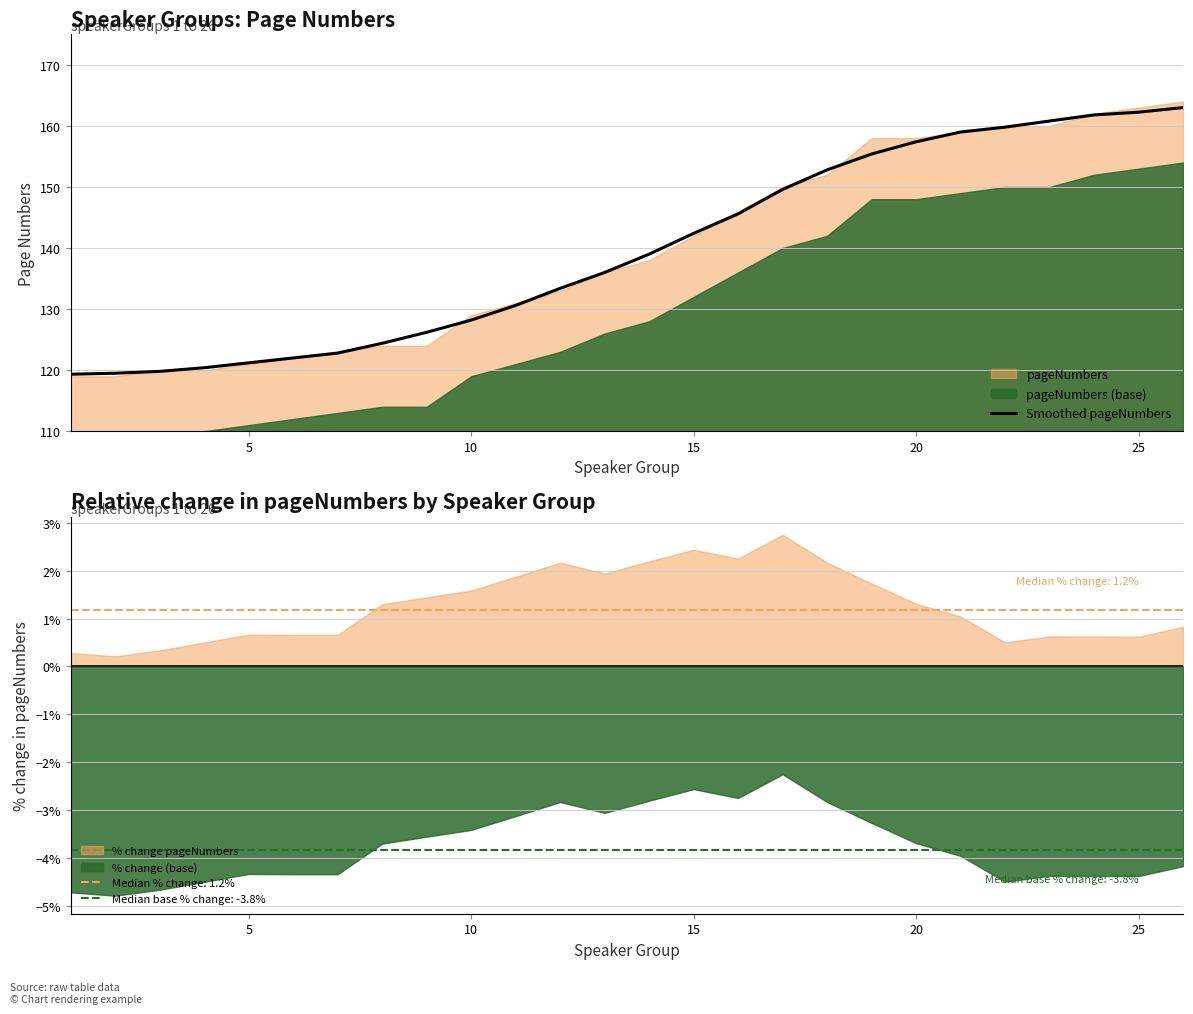

True or false: Smoothed pageNumbers has a value of 201.7 at 10.

False